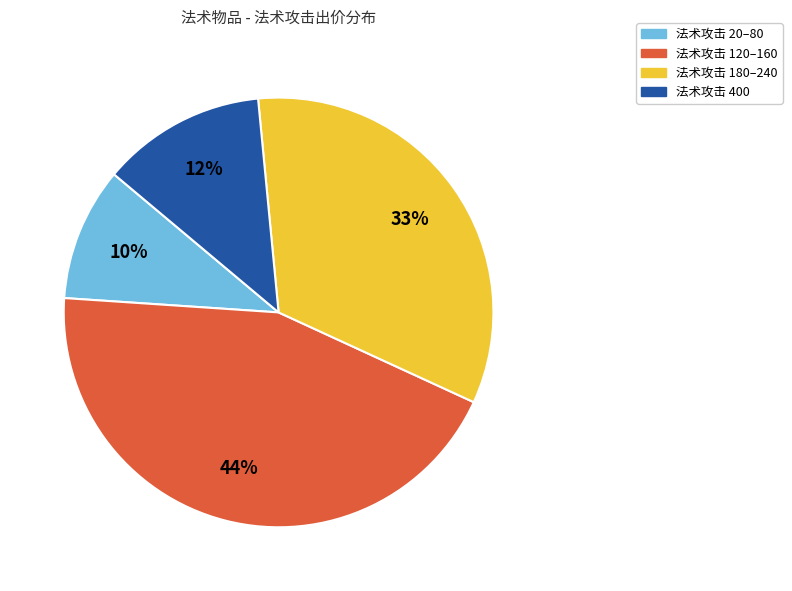

Is there any slice that represents more than half of the pie?

No